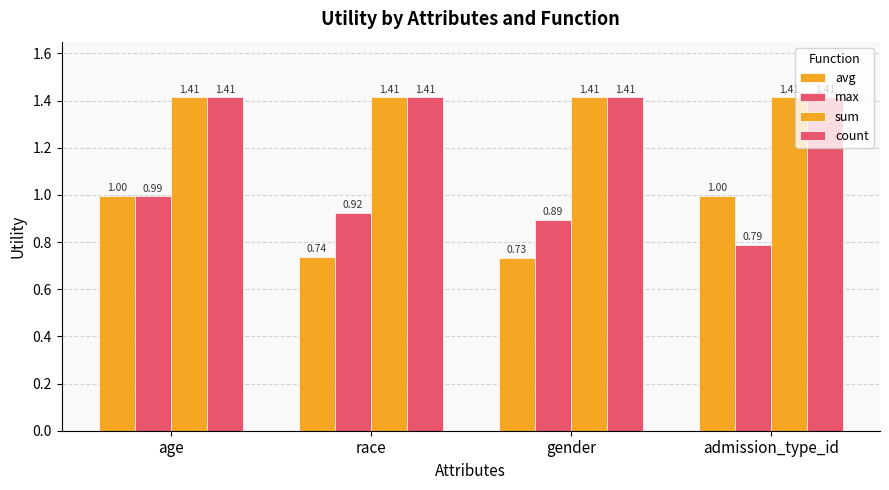

Count the number of categories in the chart.

4